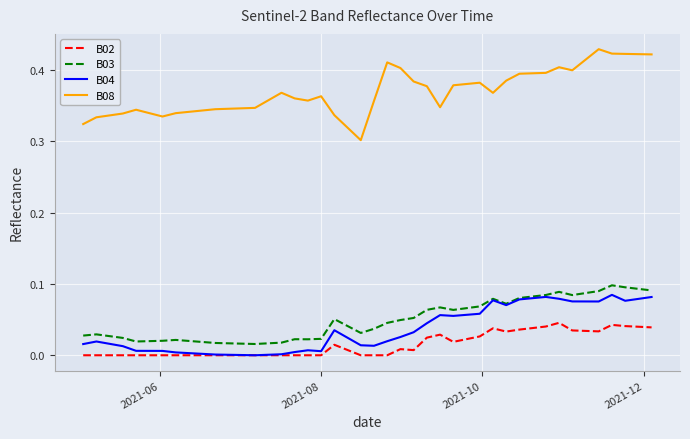

True or false: B03 and B08 cross at least once.

False